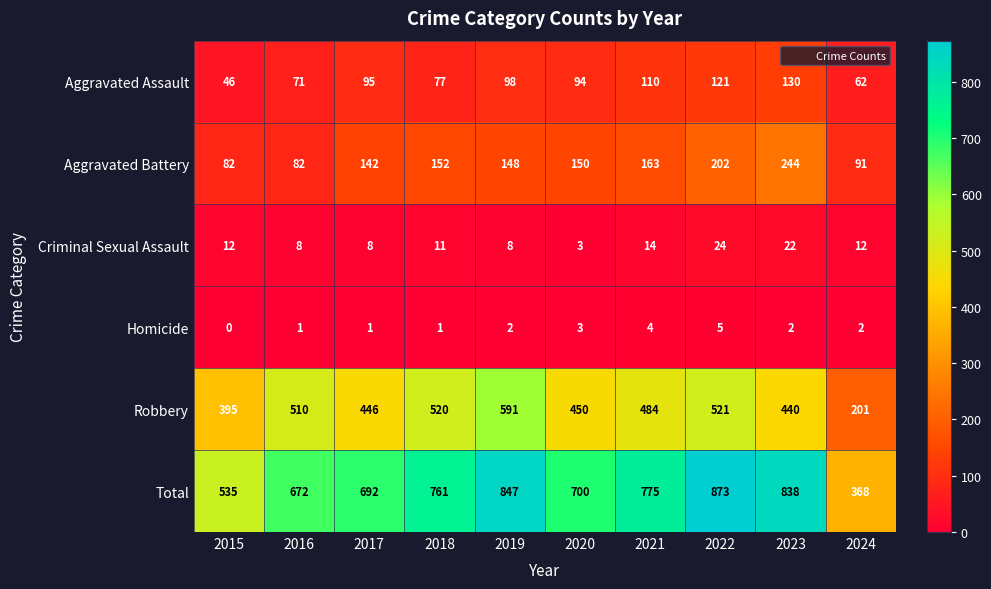

Where is Aggravated Assault nearest to the value 88?

2020